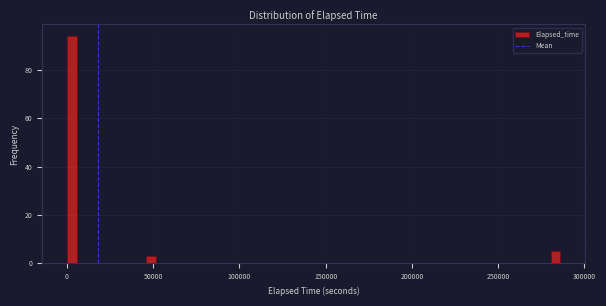

Read against the x-axis, roughly where is the centre of the tallest bar?

5000